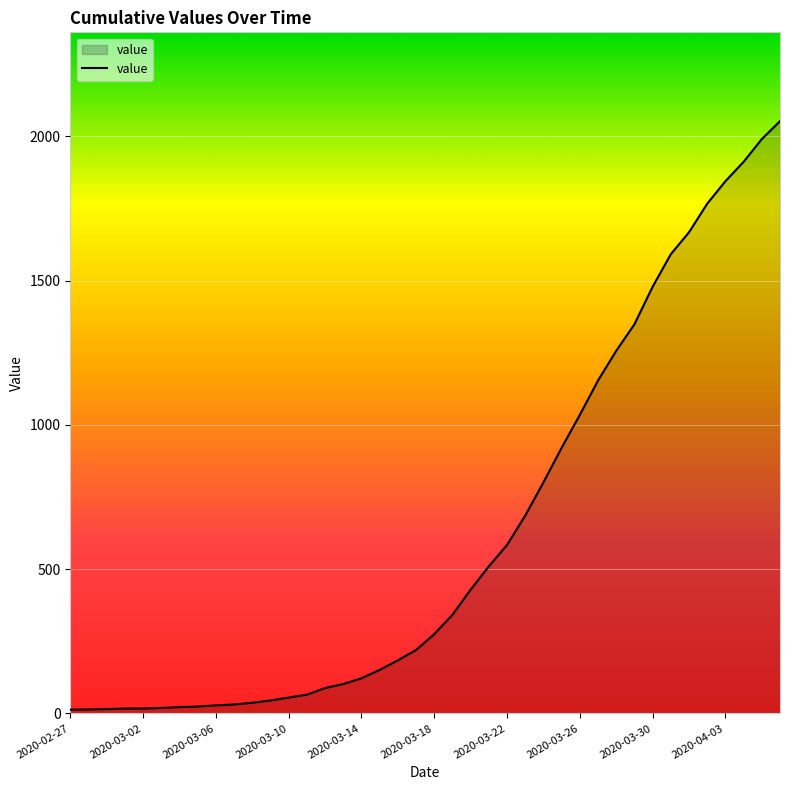

What is the maximum value shown in the chart?

2053